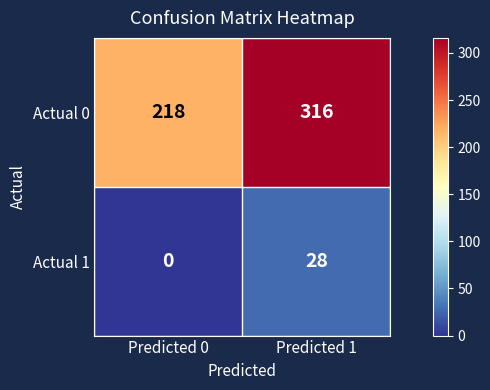

What is the spread (max minus min) of values at Predicted 0?

218